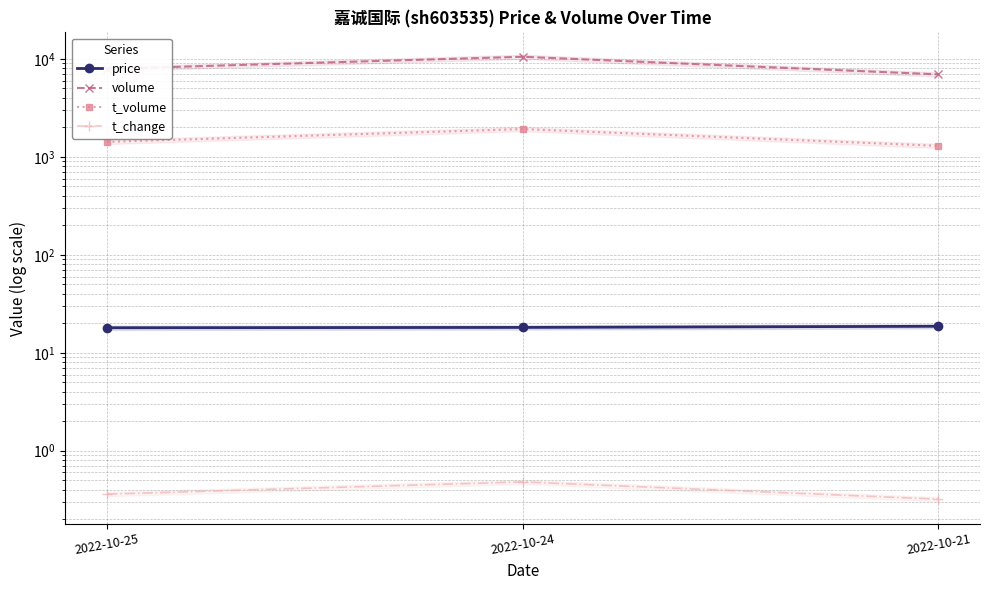

Reading left to right, list all the values displayed in this chart.

price: 2022-10-25=18.0	2022-10-24=18.1	2022-10-21=18.6
volume: 2022-10-25=7926.0	2022-10-24=10536.0	2022-10-21=6961.0
t_volume: 2022-10-25=1424.0	2022-10-24=1924.0	2022-10-21=1298.0
t_change: 2022-10-25=0.4	2022-10-24=0.5	2022-10-21=0.3